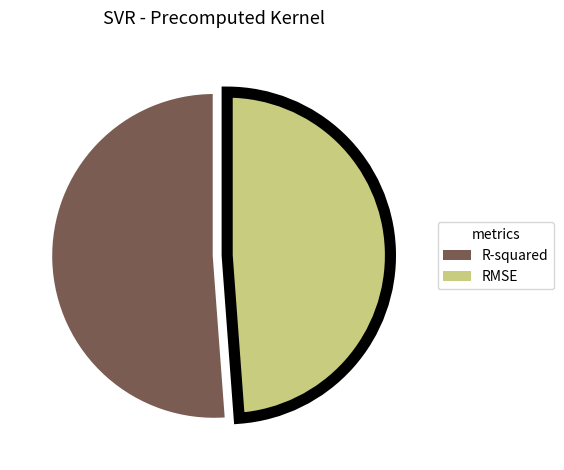

How many segments does this pie chart have?

2